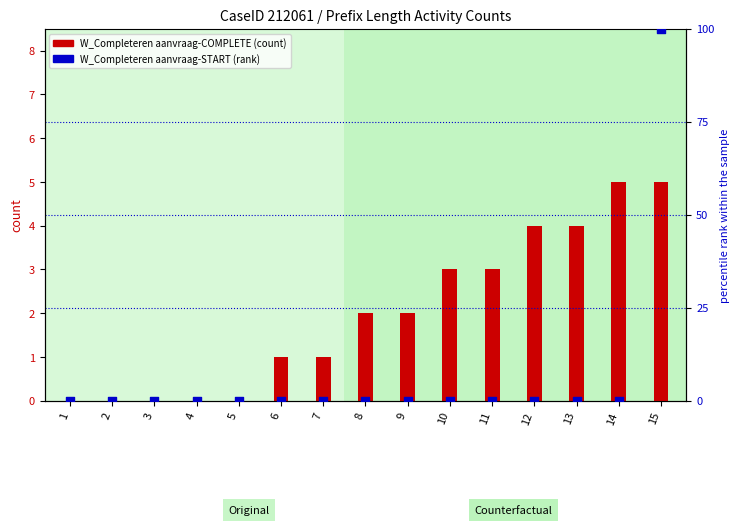

Which series has the widest spread of Y values?

W_Completeren aanvraag-START (percentile rank)